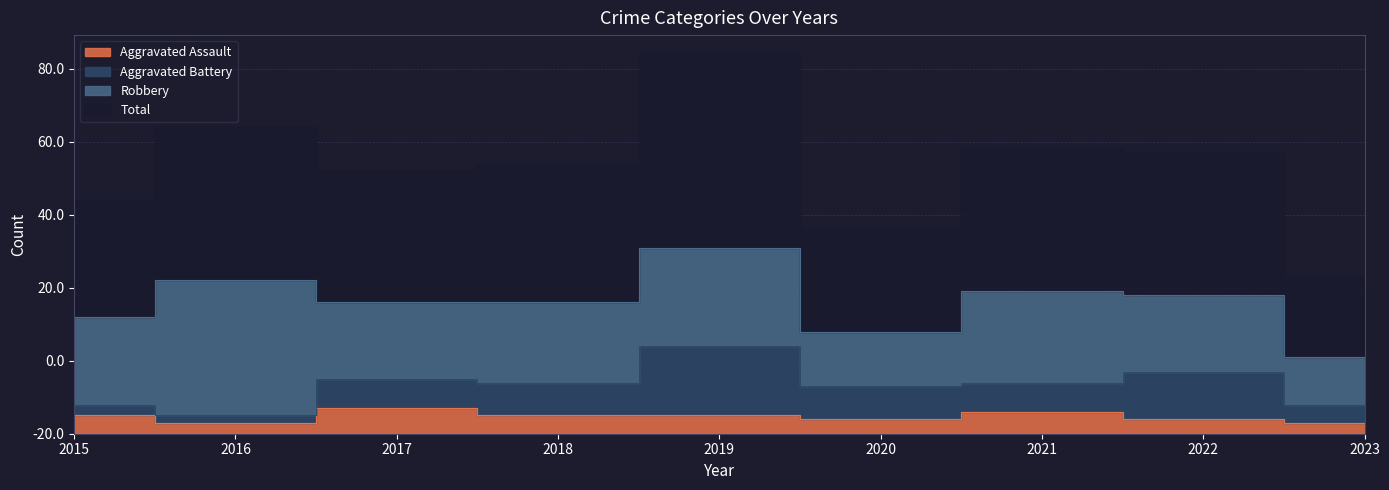

What is the difference between the second highest and second lowest values in the Aggravated Assault series?

3